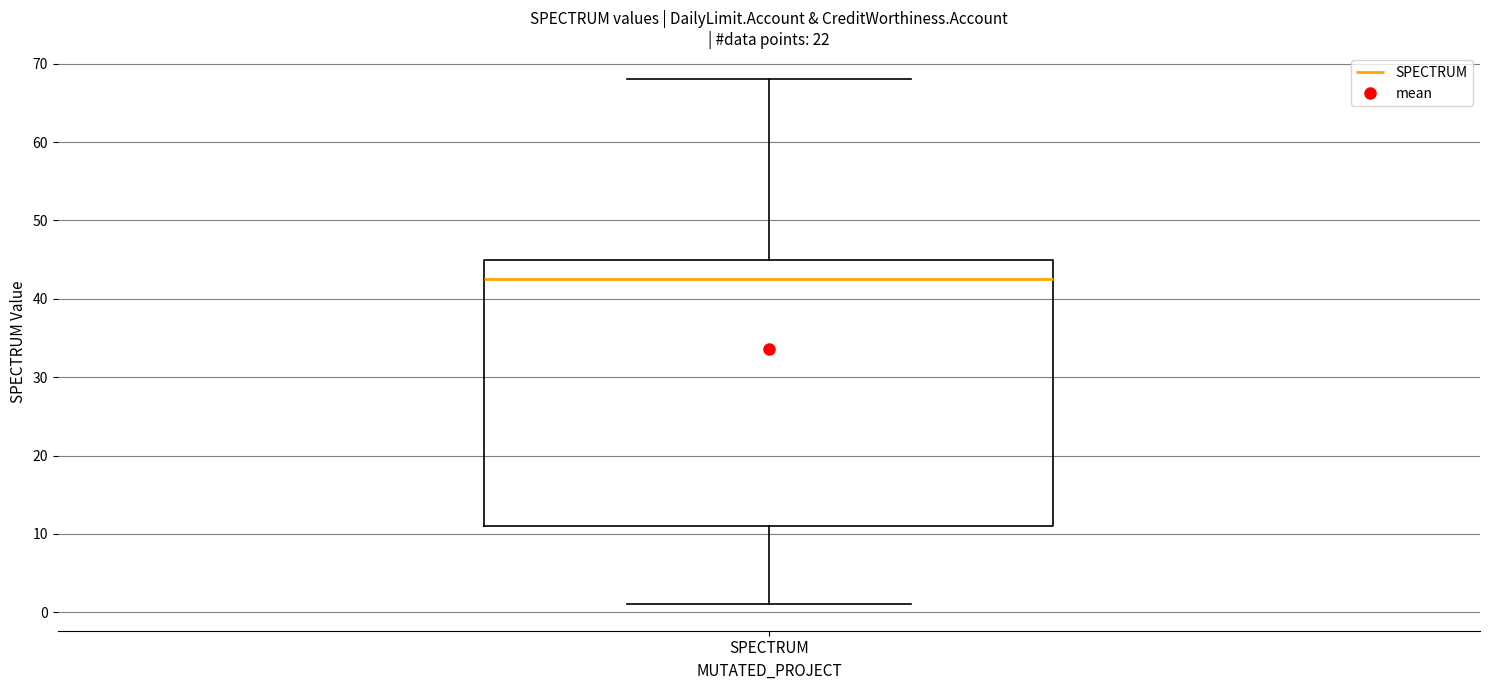

Transcribe this box plot: give where the median line is, the range the box spans, and where the two whiskers end, as read against the y-axis. The values are not printed on the chart, so give them approximately, as read against the axis.

median 43, box 11 to 45, whiskers 1 to 68